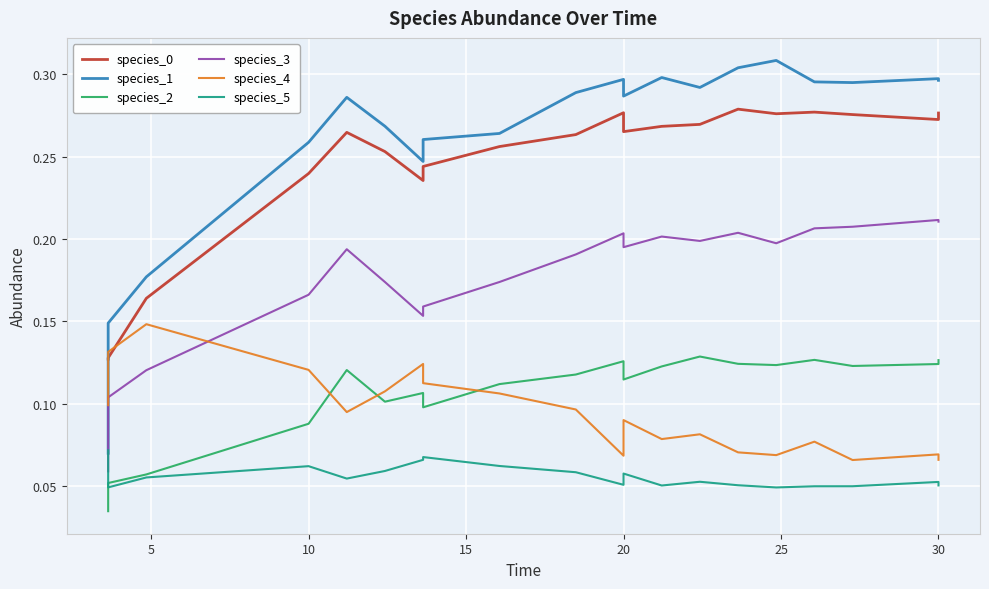

How many interior local valleys does the species_2 series have?

5